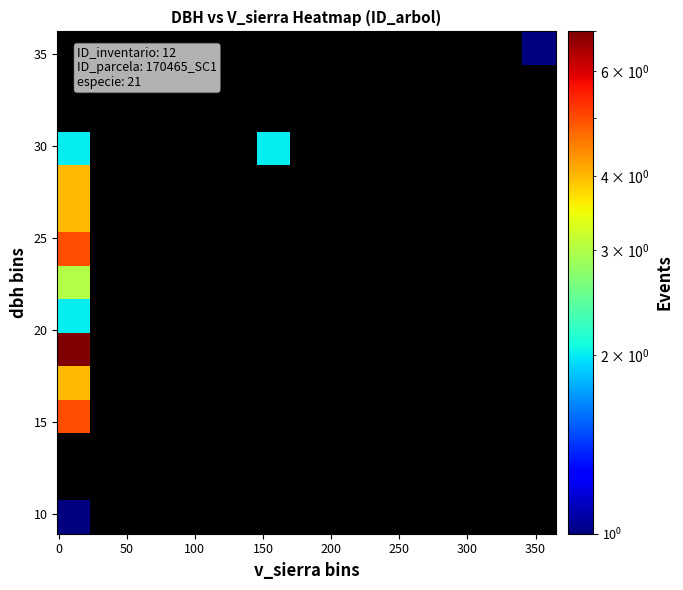

At how many categories does at least one series exceed 3?

1